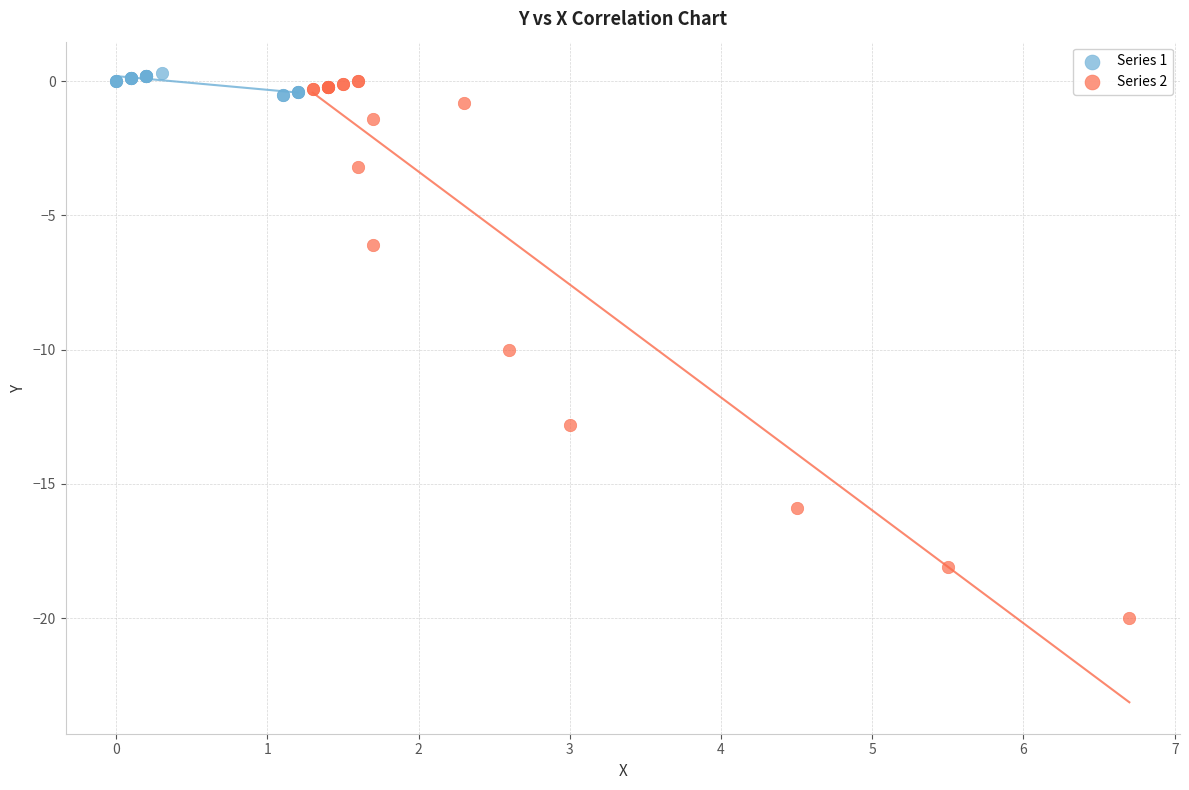

Which series contains the highest Y value?

Series 1